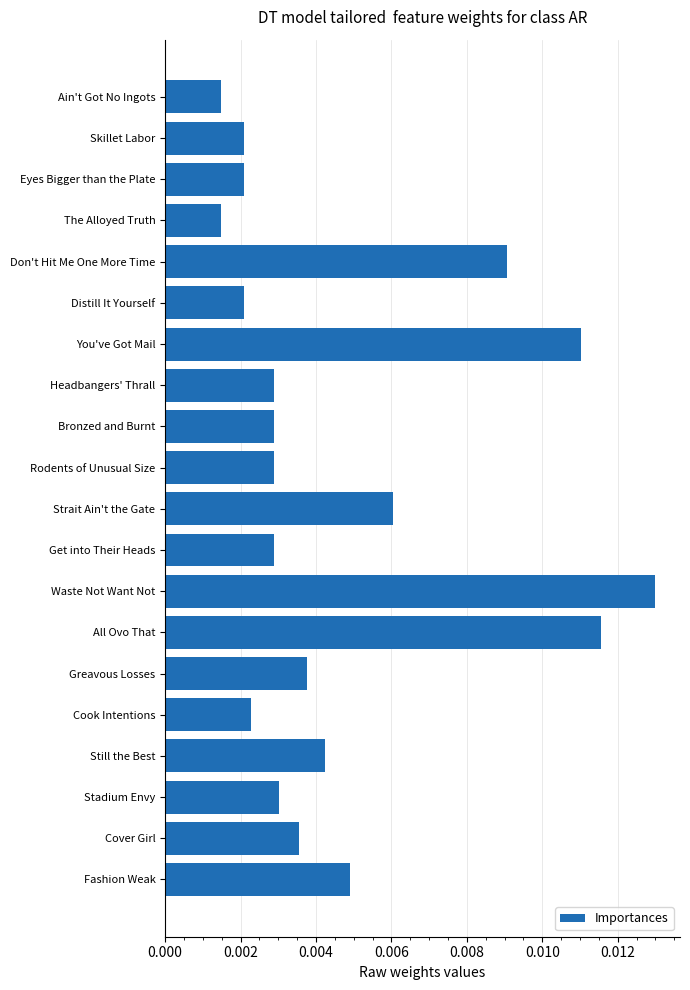

Which has a higher value, Ain't Got No Ingots or Rodents of Unusual Size?

Rodents of Unusual Size